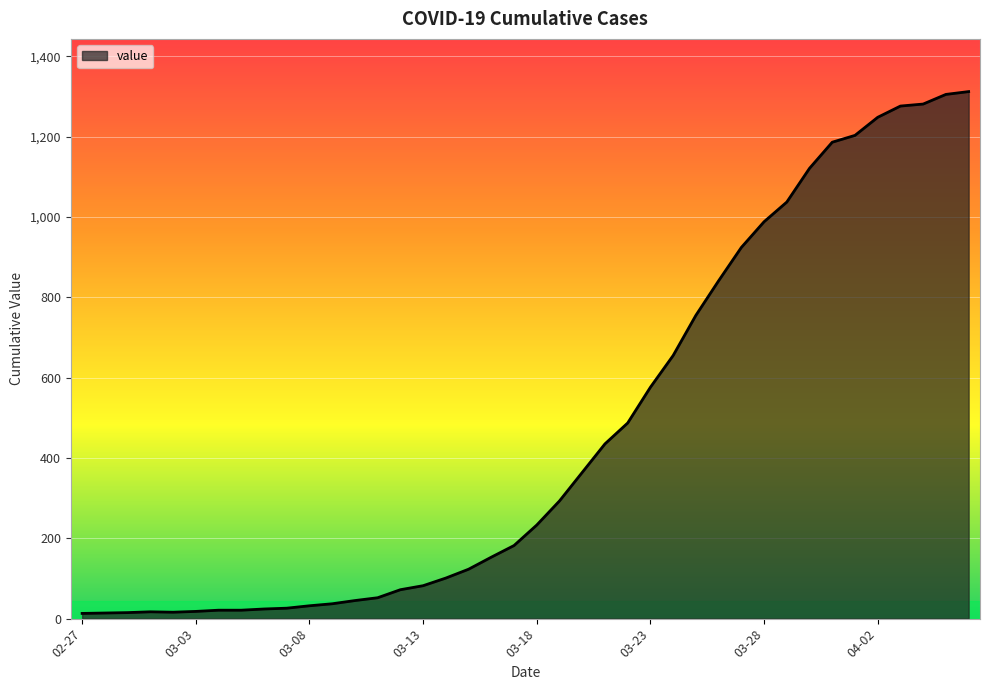

What is the average value?

465